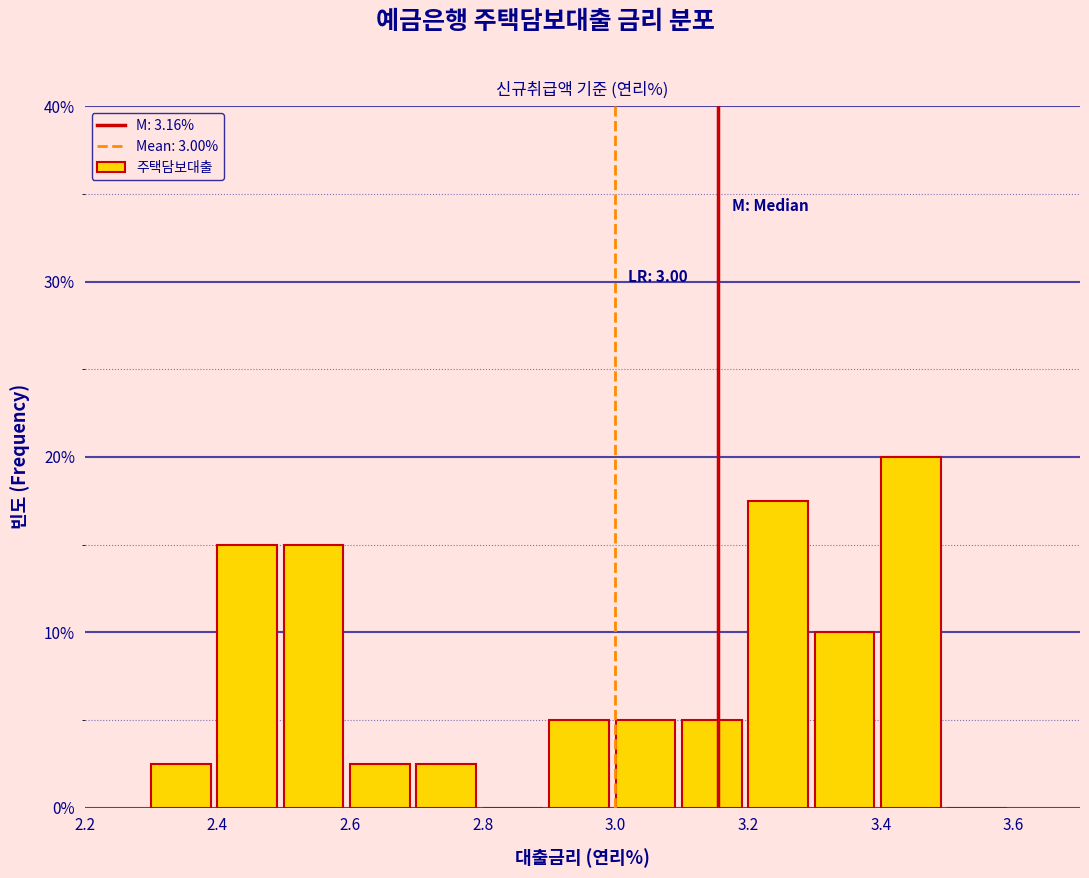

Over which range of the x-axis is the bar tallest?

3.4 to 3.5